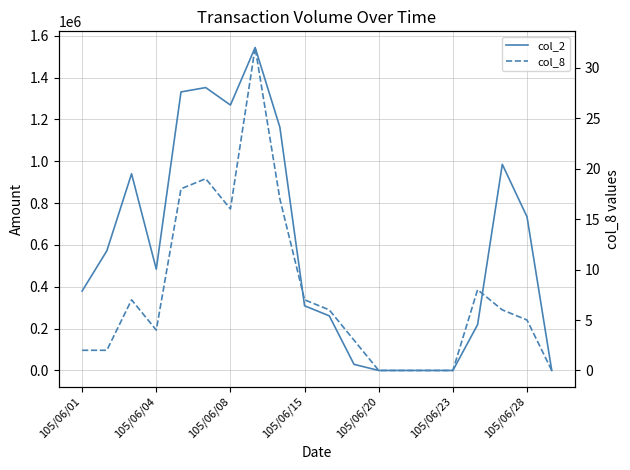

True or false: col_2 and col_8 intersect in this chart.

False